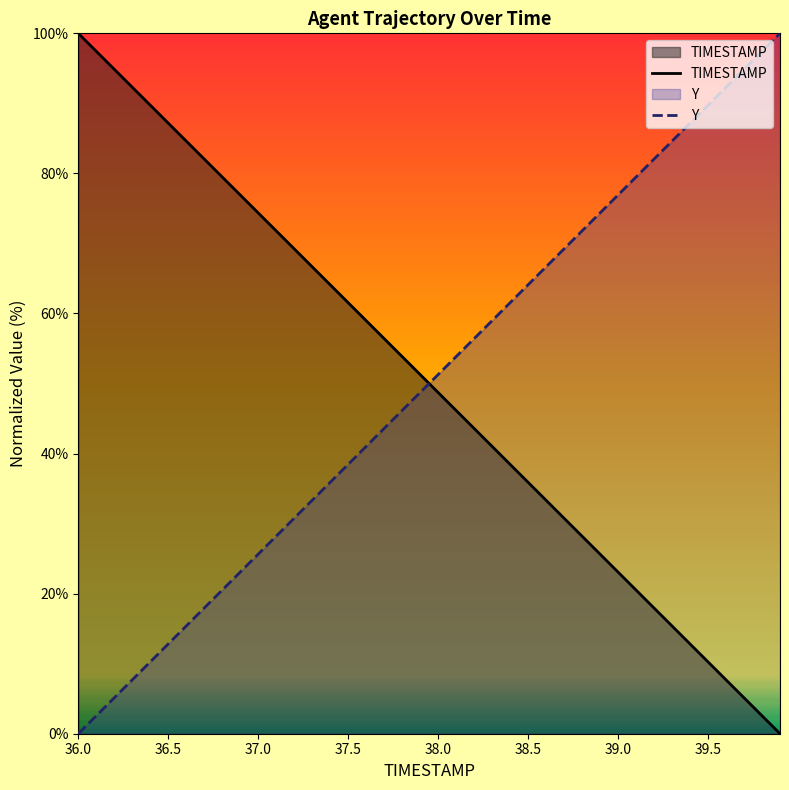

True or false: Y has a value of 13.7 at 38.0.

False